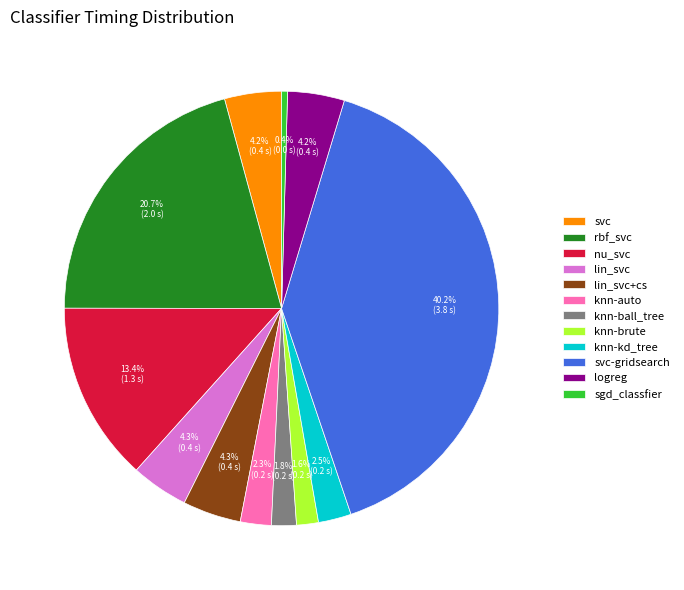

How many slices are in this pie chart?

12